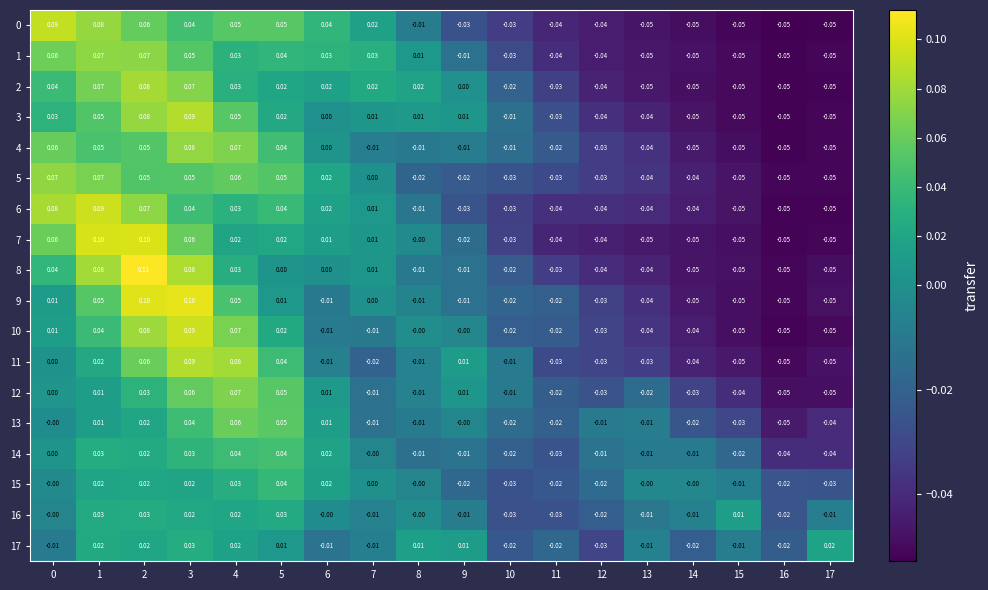

How many data points does each series have?

18